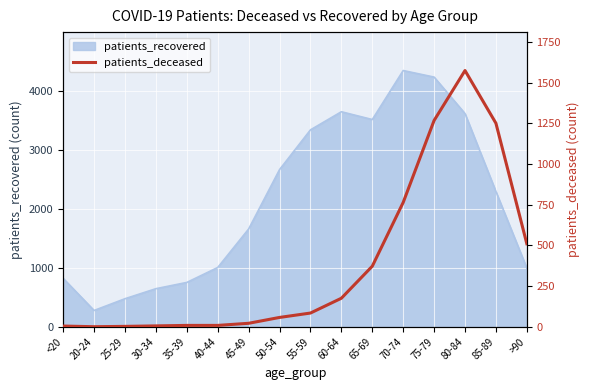

What position from the left is 30-34?

4